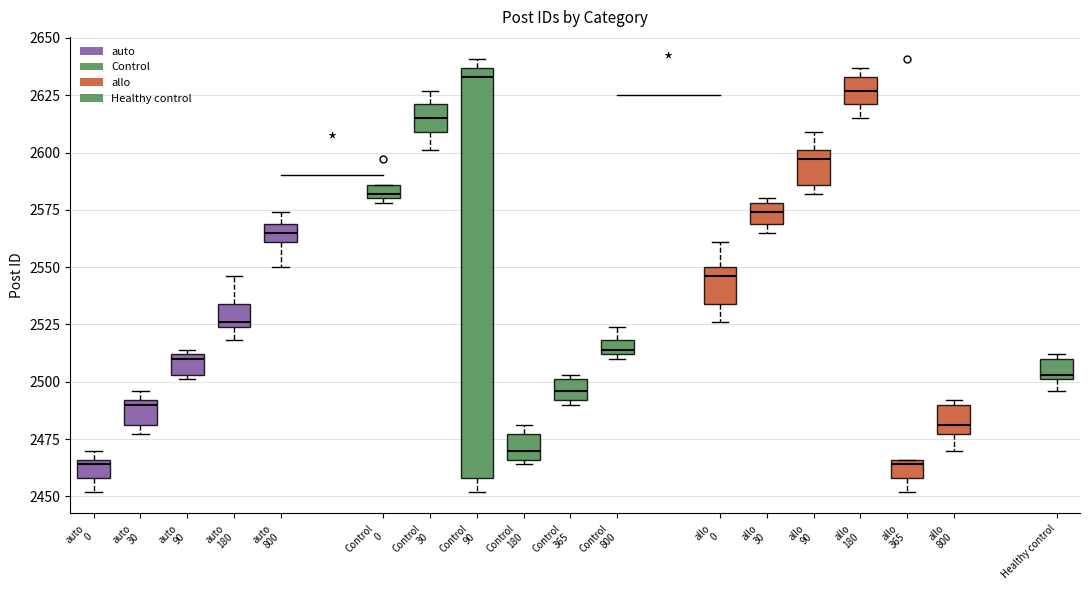

Where does the median line of the box for Control 30 sit on the y-axis? The values are not printed on the chart, so give them approximately, as read against the axis.

2615